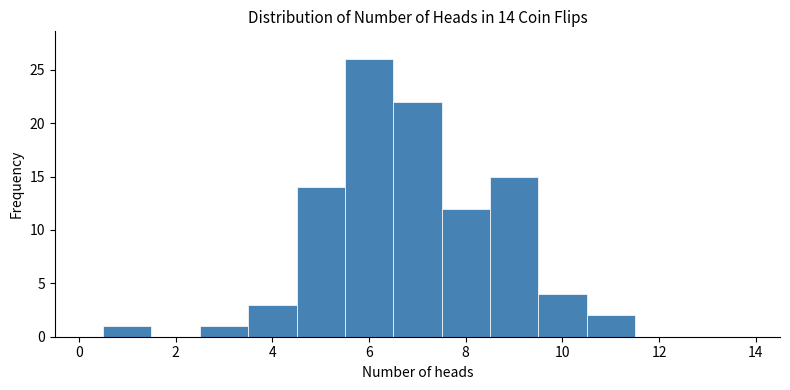

Which range on the x-axis has the tallest bar?

5.5 to 6.5